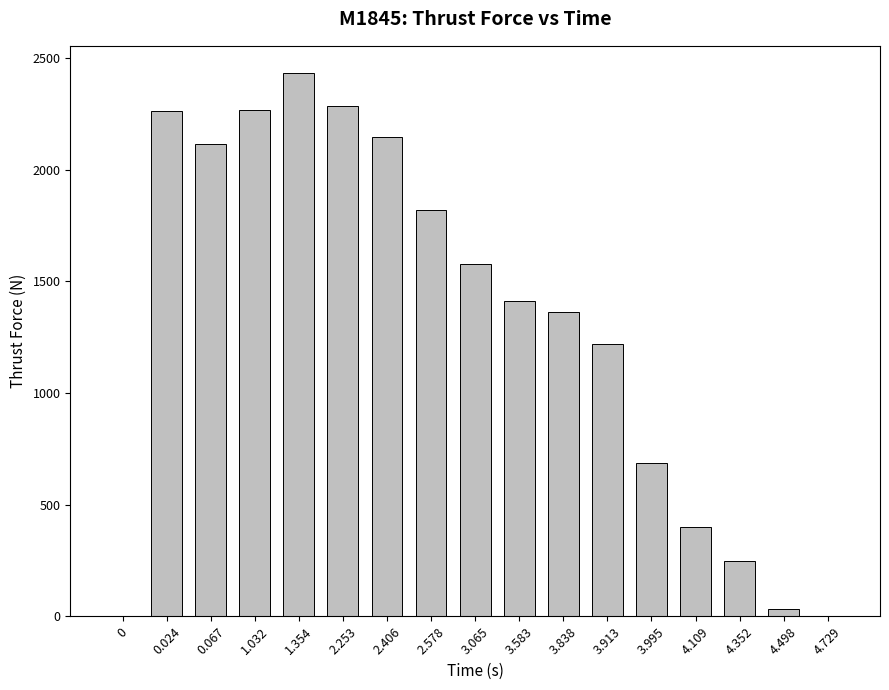

True or false: the data shows 3678.4 at 2.253.

False